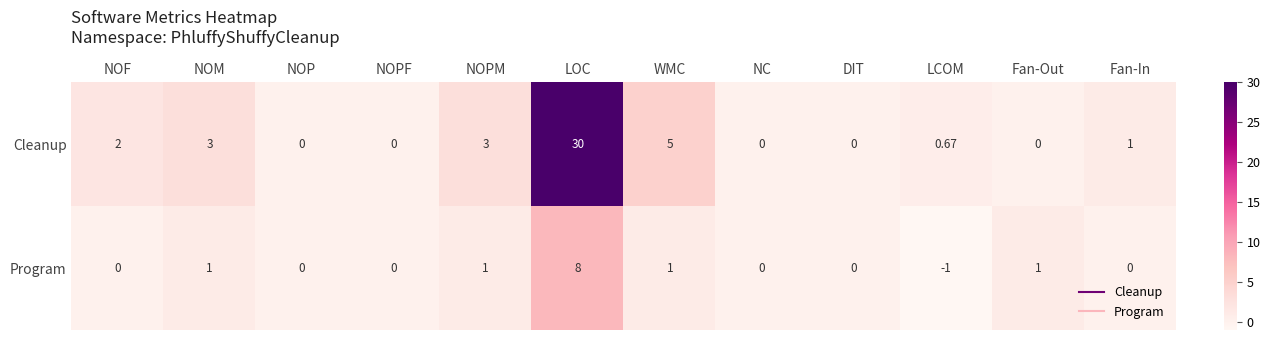

At which category is the sum across all series the highest?

LOC